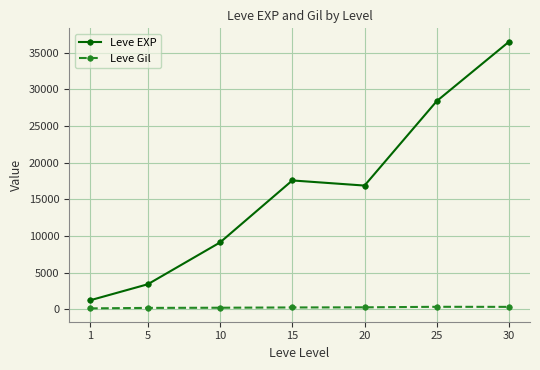

How many distinct data groups are displayed?

2